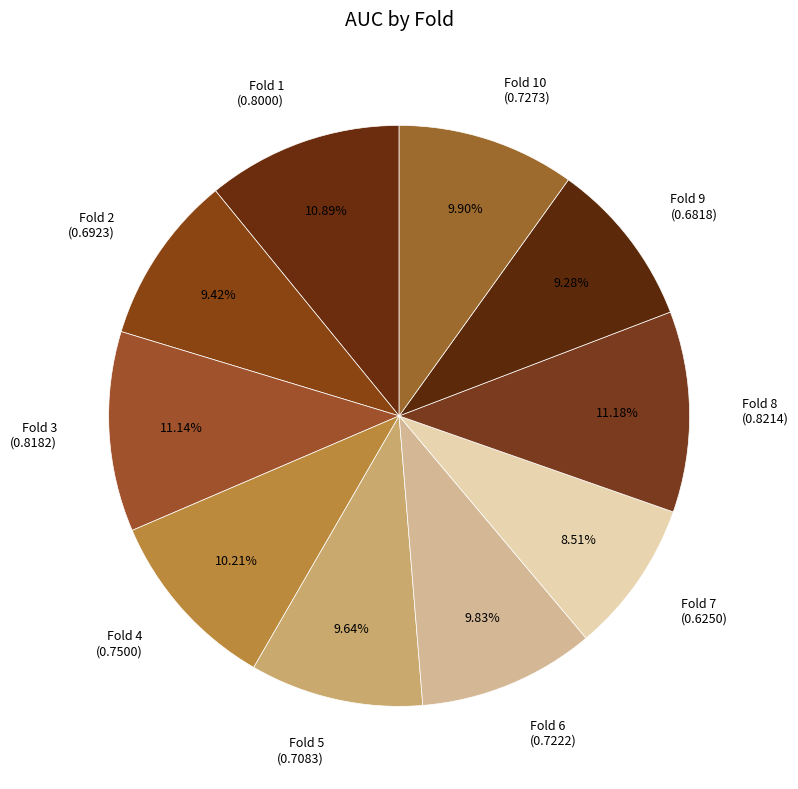

How many slices are in this pie chart?

10